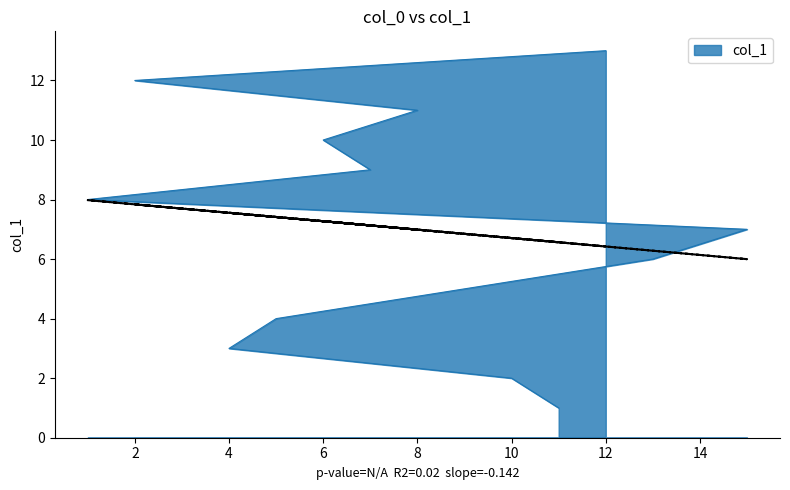

Count the number of categories in the chart.

13